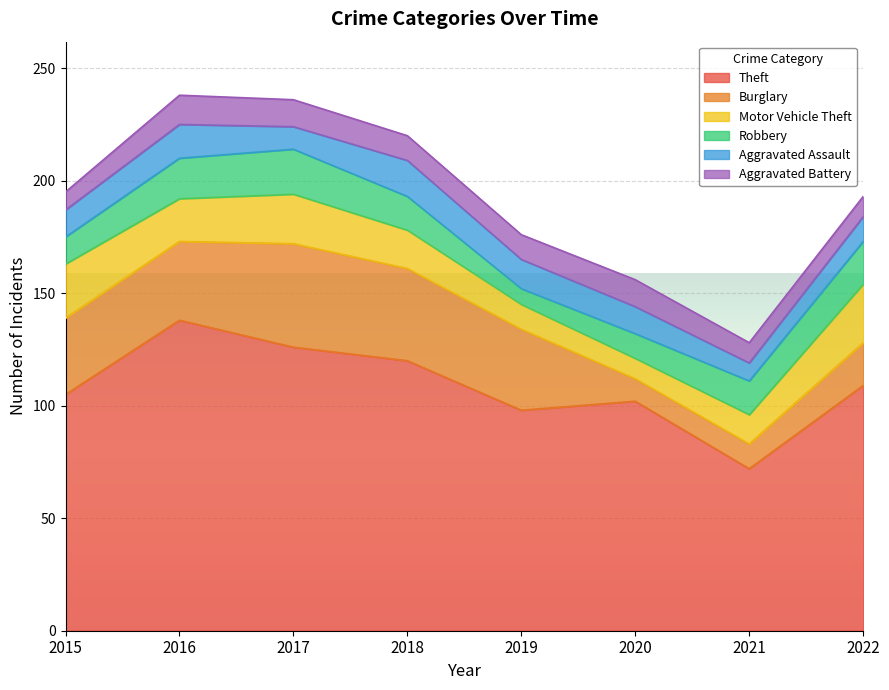

Which series has the largest range (max minus min)?

Theft